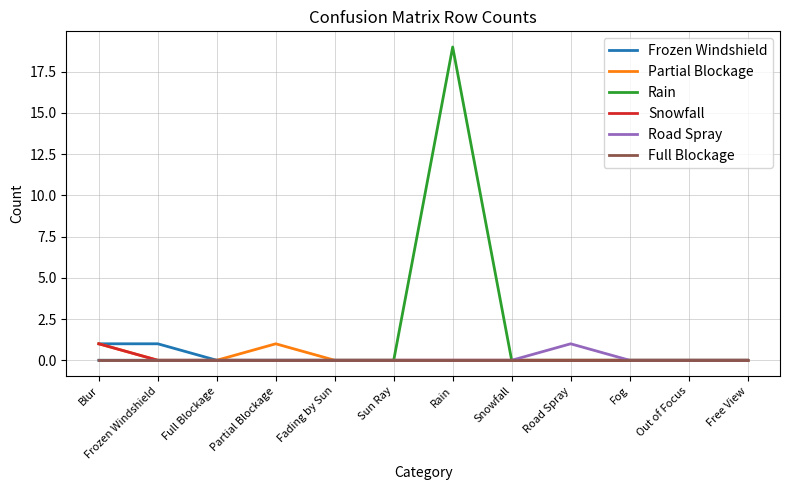

Is it true that Frozen Windshield equals 0 at Out of Focus?

True